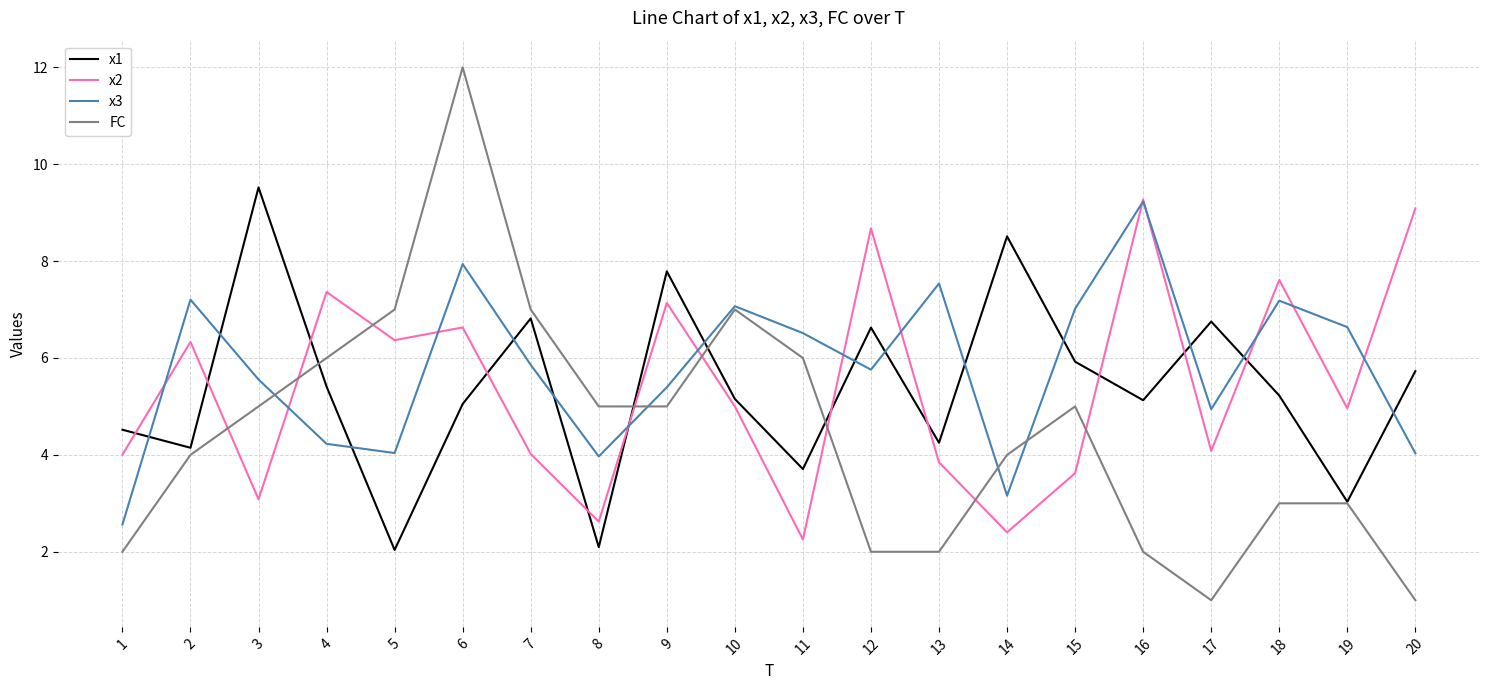

What is the maximum value shown in the chart?

12.0